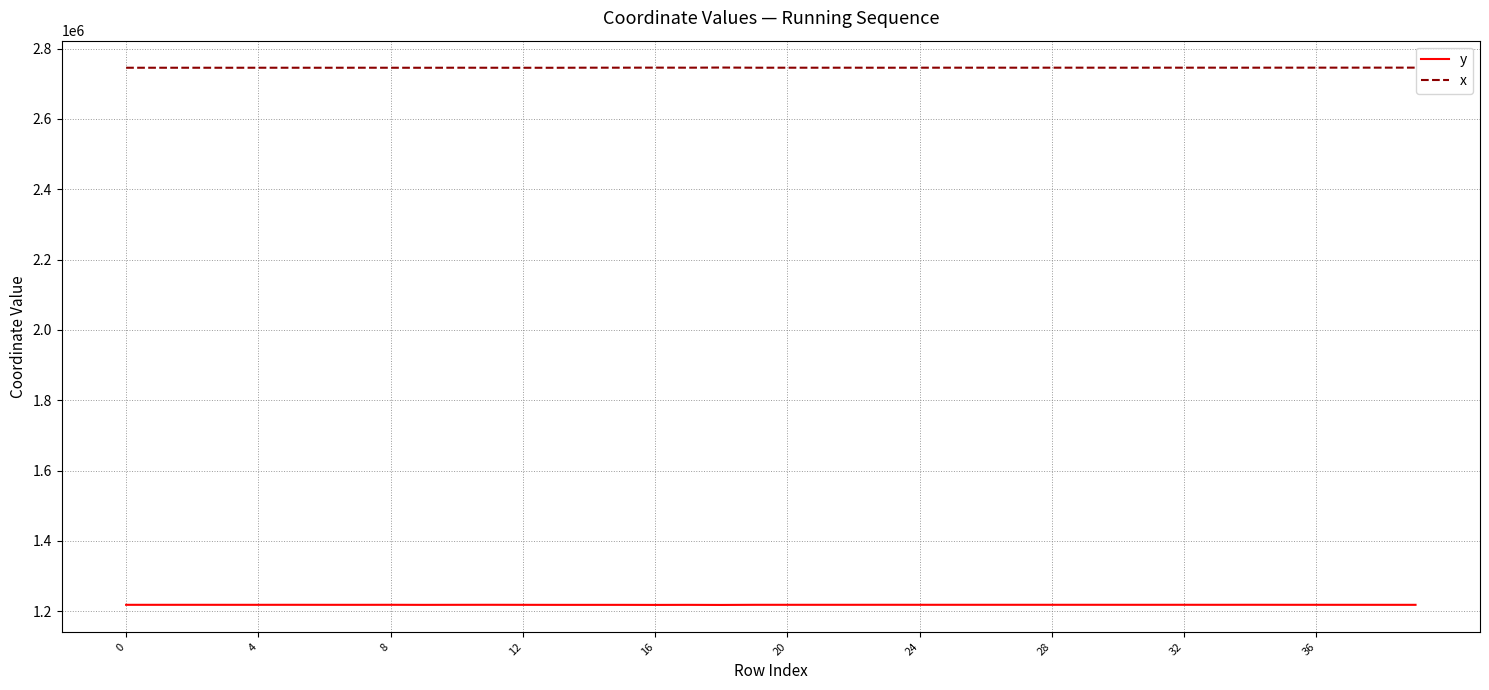

How many lines are shown in the chart?

2